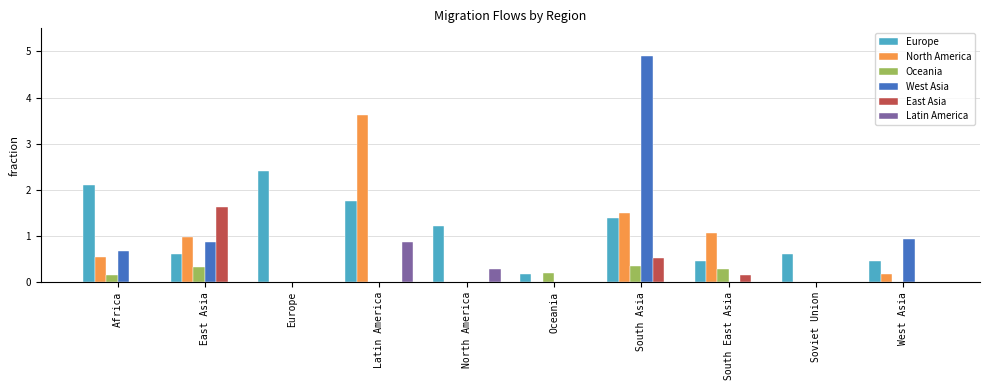

Which category has the highest value in the West Asia series?

South Asia